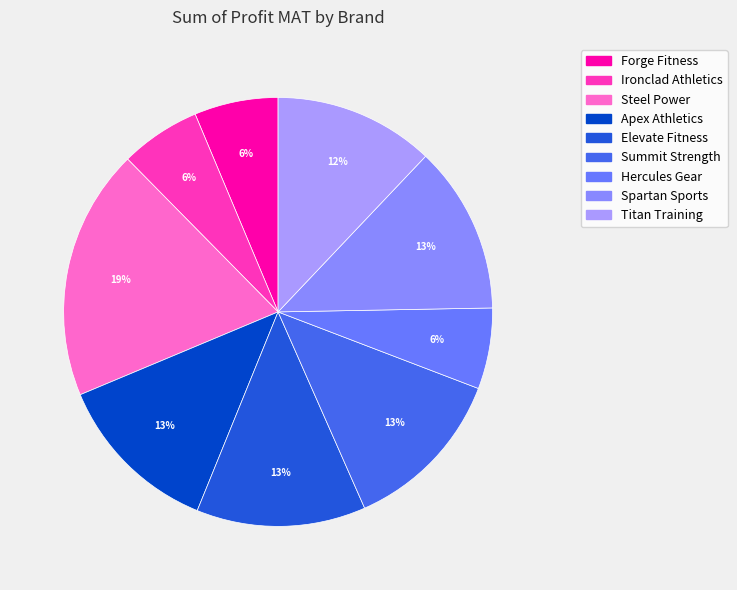

Count the number of slices in the pie.

9